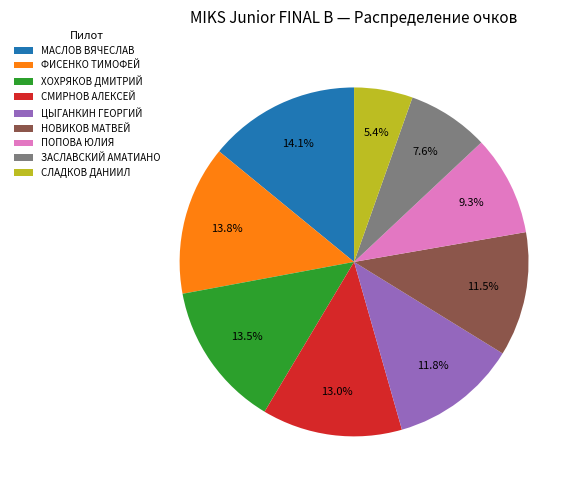

True or false: ЦЫГАНКИН ГЕОРГИЙ accounts for 1% of the total.

False